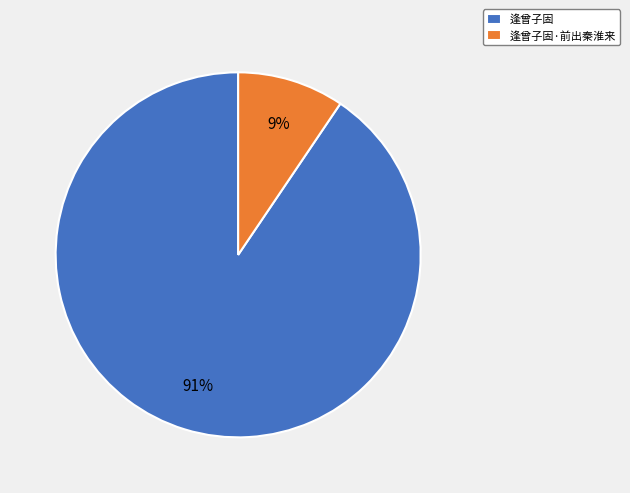

To the nearest percent, what is the combined percentage of 逢曾子固·前出秦淮来 and 逢曾子固?

100%